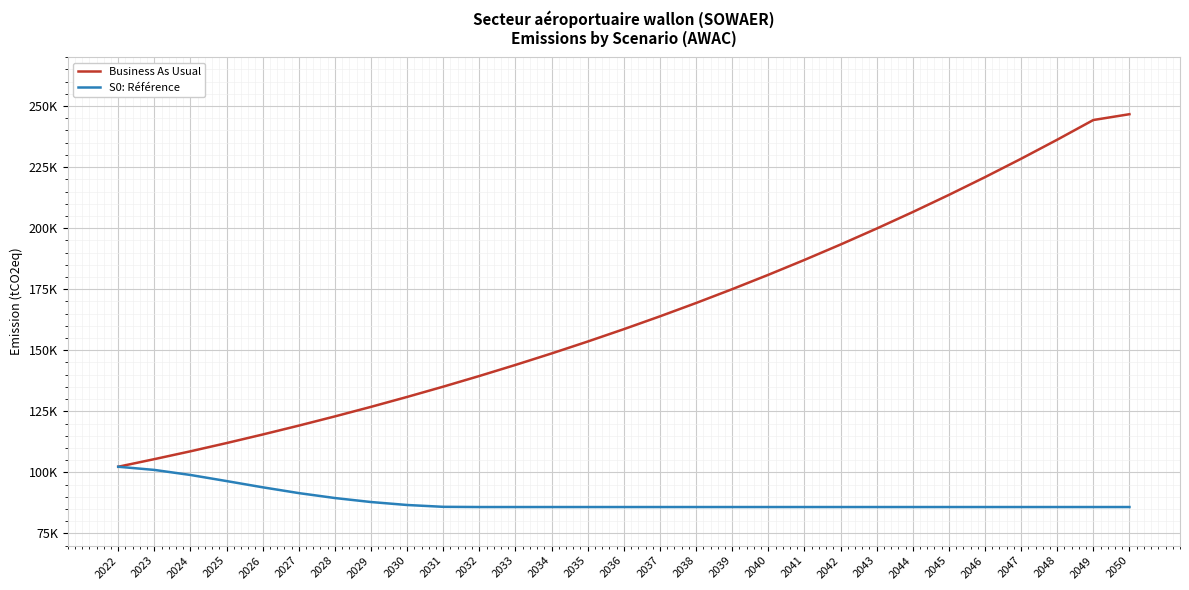

What is the value of the S0: Référence point at the 24th from the left?

85801.4